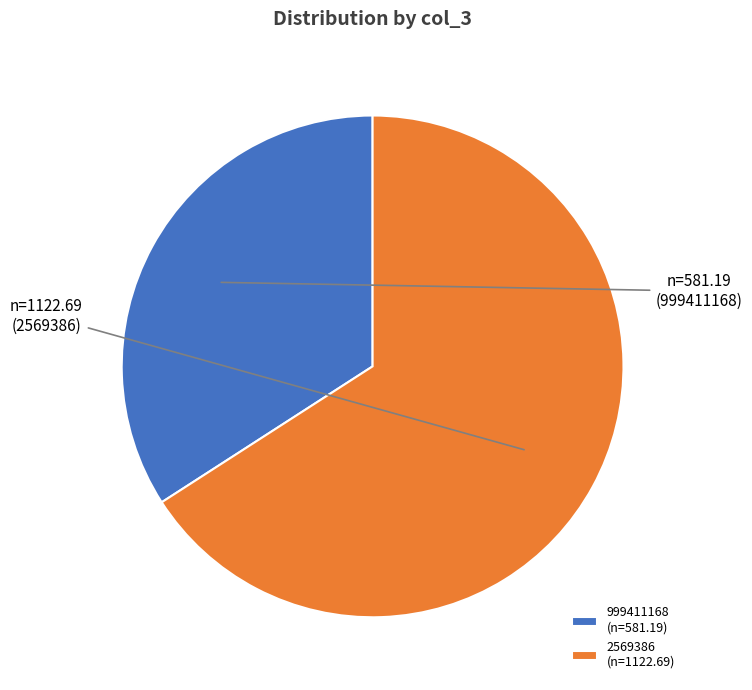

Does 999411168 represent more than half of the total?

No